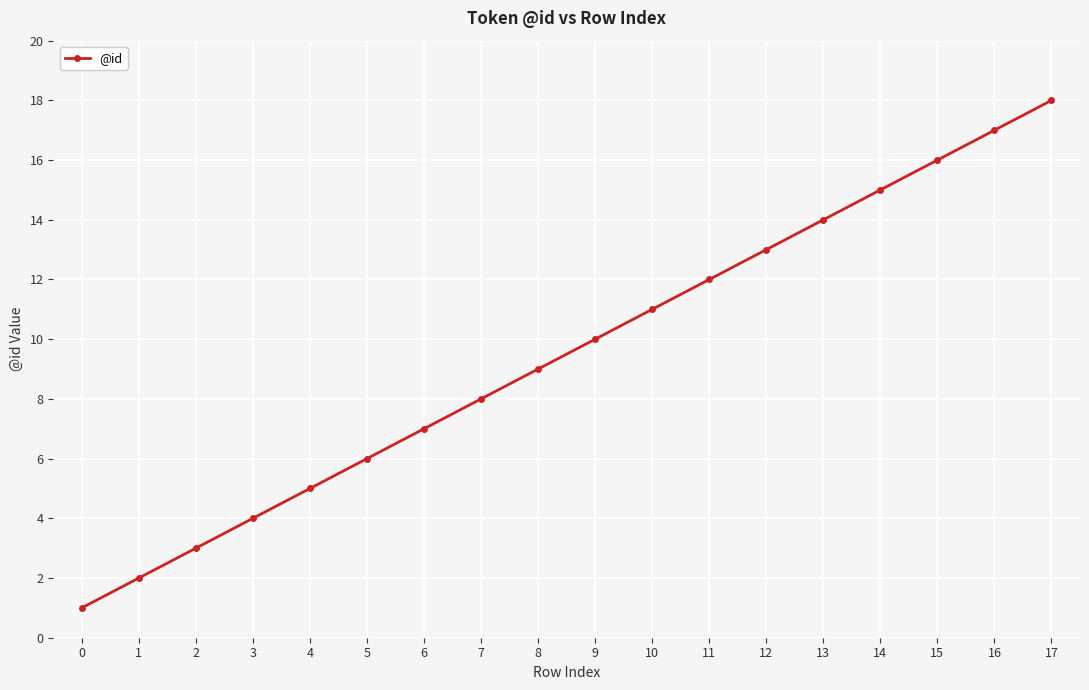

Which has a higher value, 3 or 15?

15